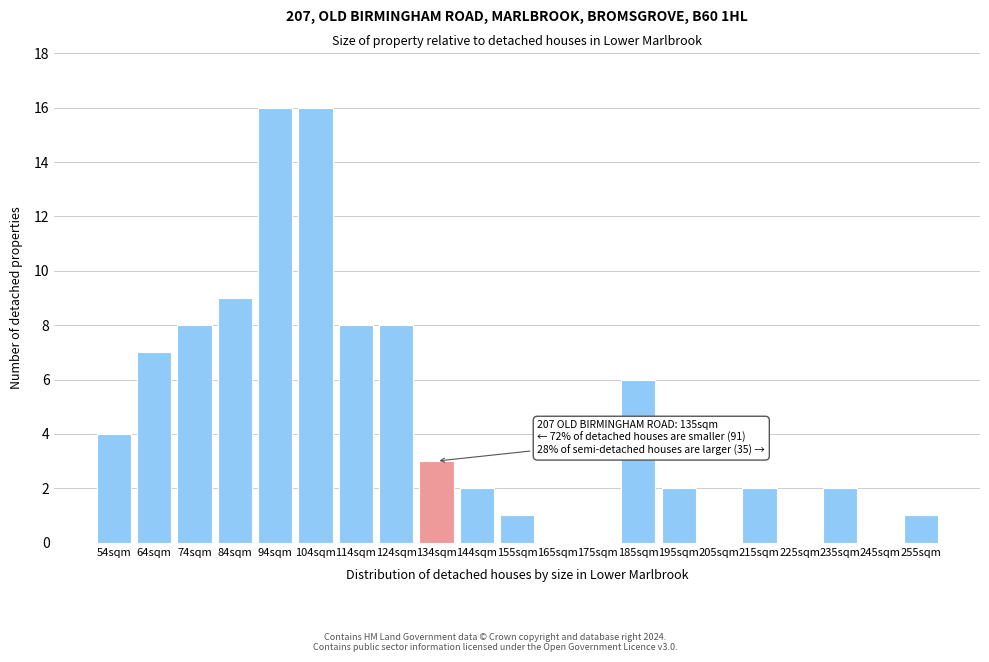

Reading left to right, extract all data points from this chart.

54sqm=4	64sqm=7	74sqm=8	84sqm=9	94sqm=16	104sqm=16	114sqm=8	124sqm=8	134sqm=3	144sqm=2	155sqm=1	165sqm=0	175sqm=0	185sqm=6	195sqm=2	205sqm=0	215sqm=2	225sqm=0	235sqm=2	245sqm=0	255sqm=1